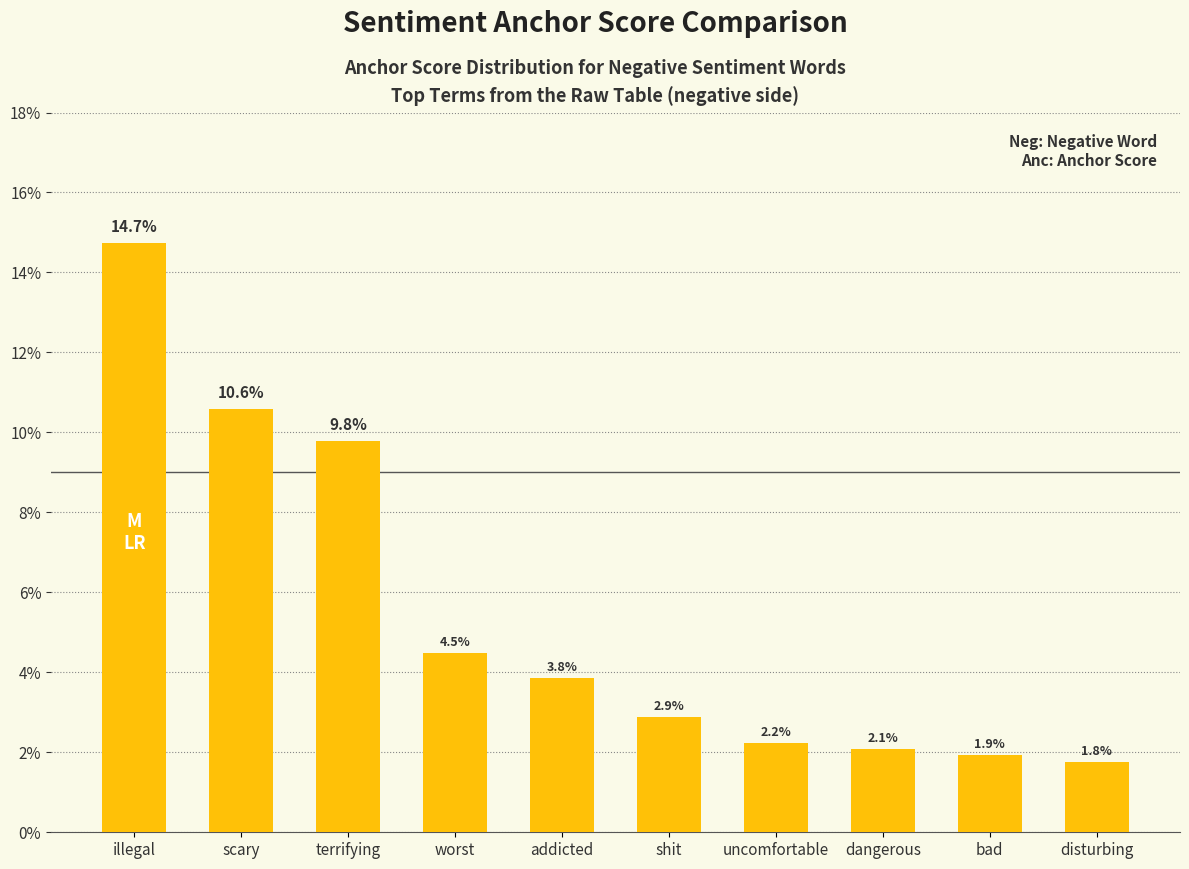

Are the bars horizontal?

No